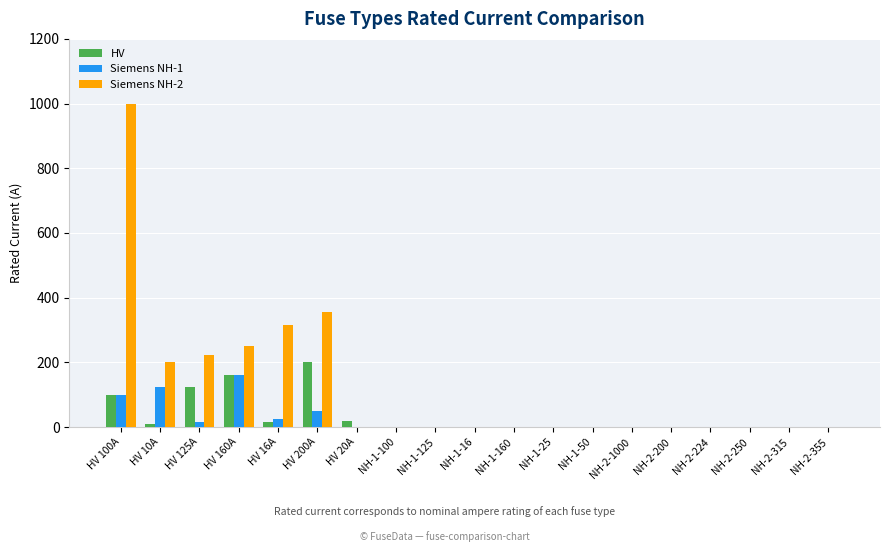

How many groups of bars are there?

19